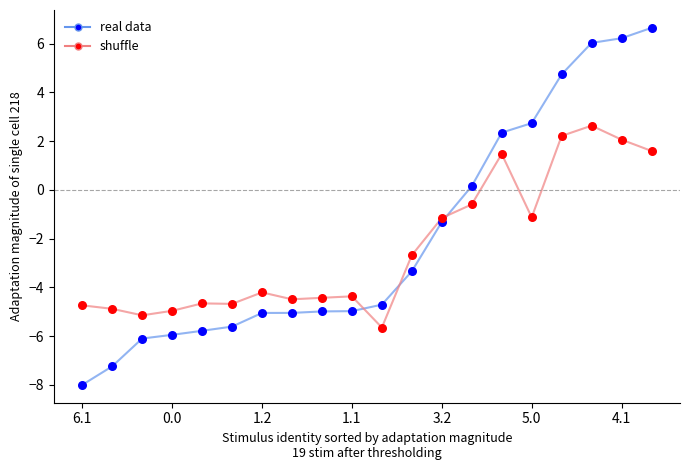

What are all the series names shown in the legend?

real data, shuffle